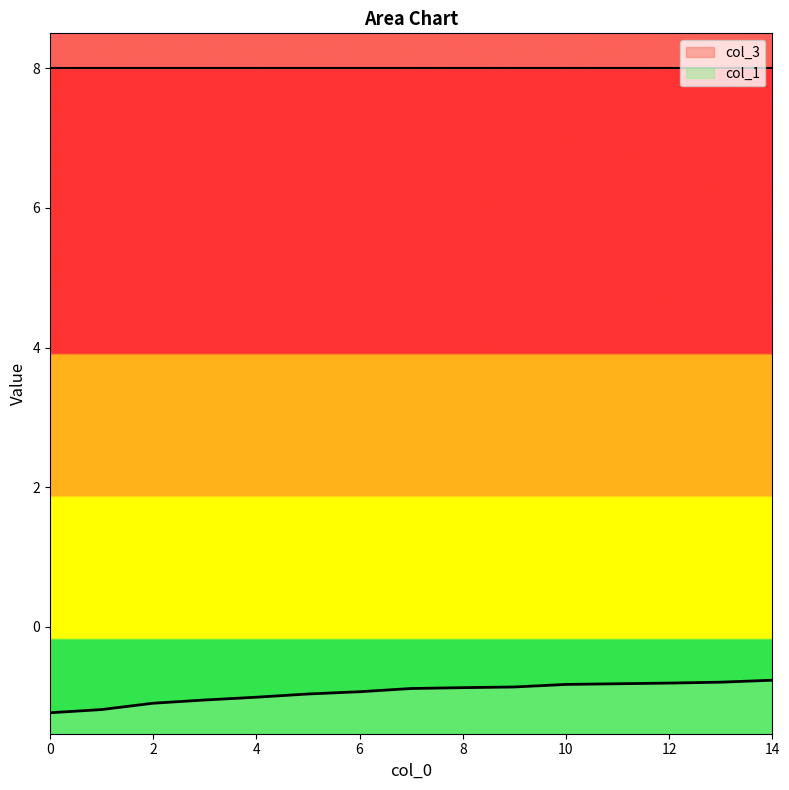

What is the sum of all values?

-14.1